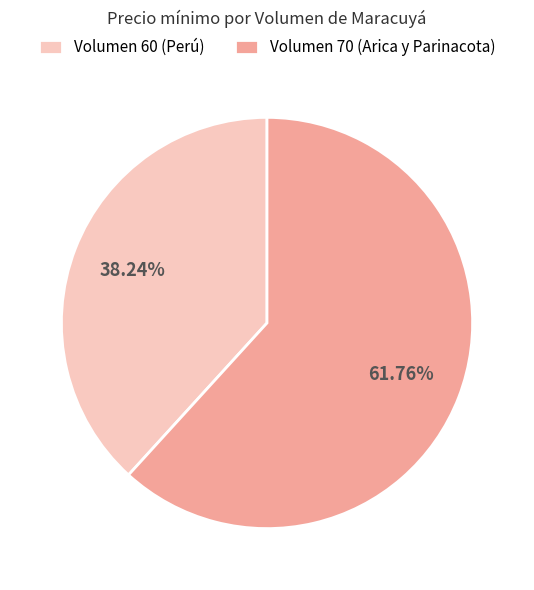

Approximately how many times larger is the value at Volumen 60 (Perú) compared to Volumen 70 (Arica y Parinacota)?

0.6